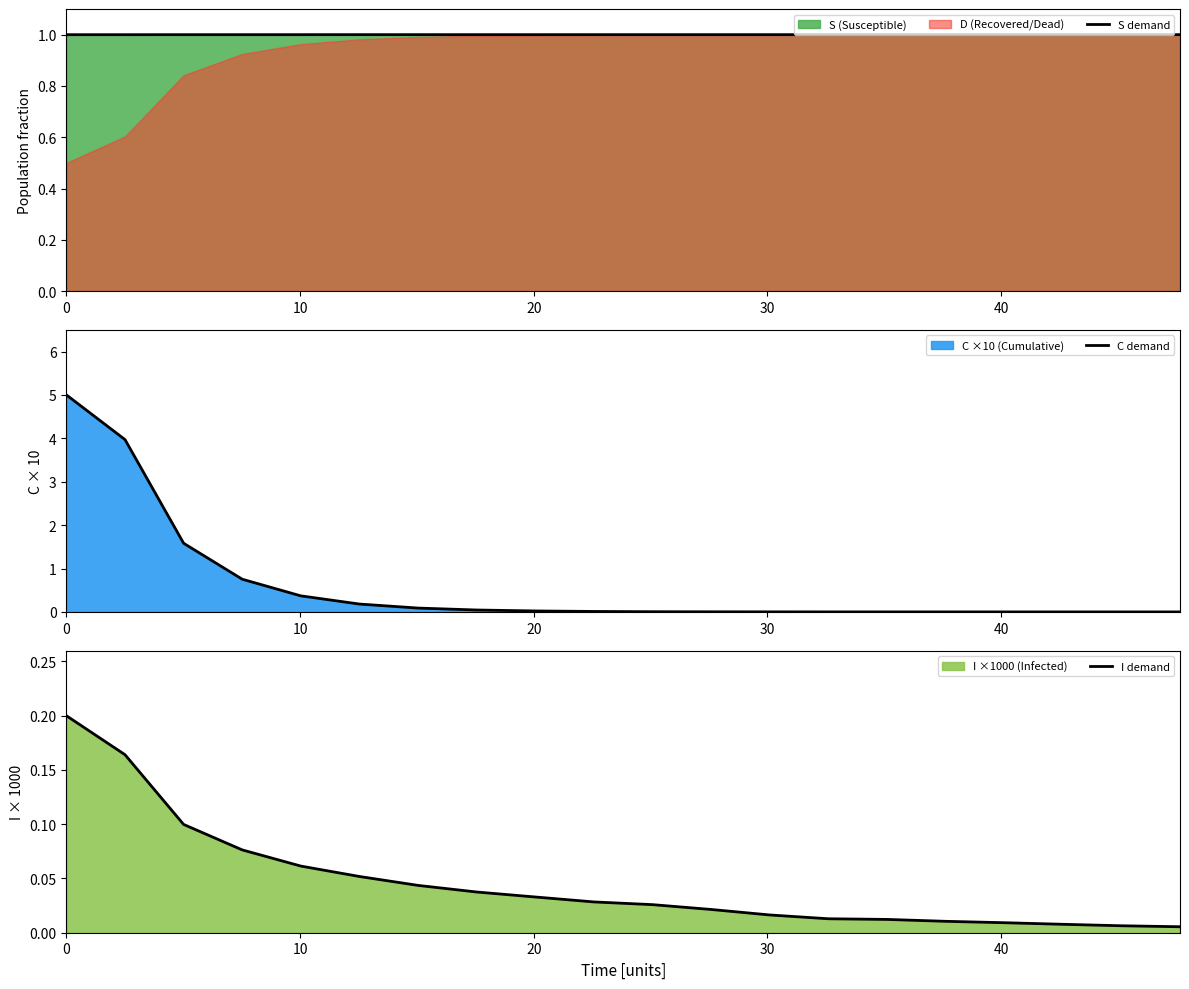

What is the lowest value of the S demand series?

1.0